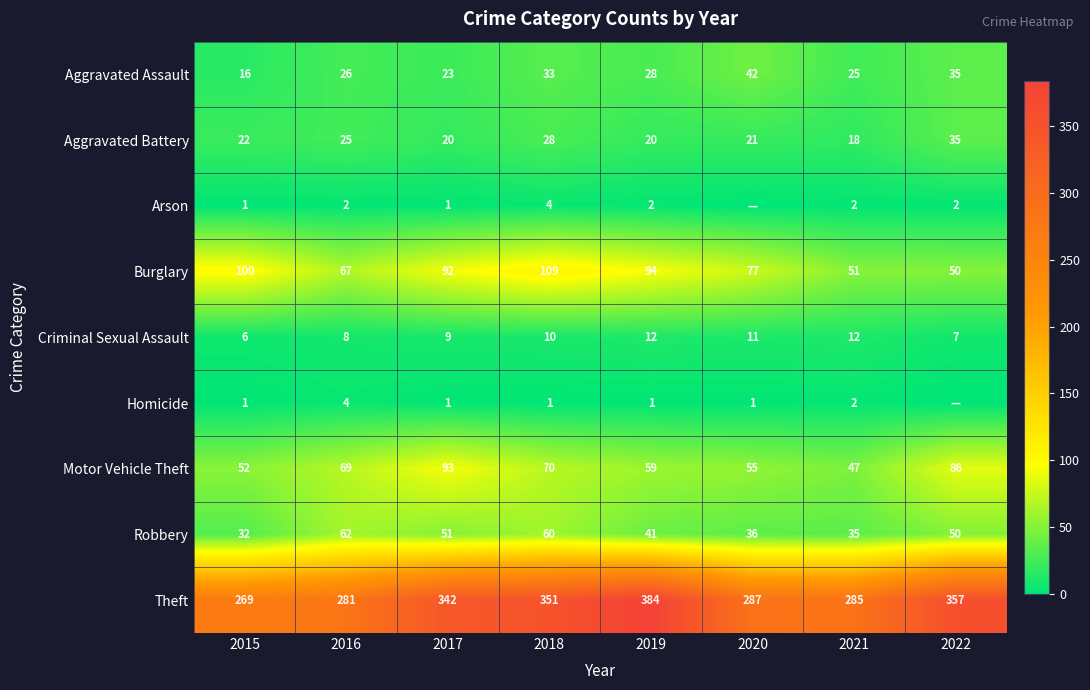

Is it true that Theft equals 376 at 2015?

False